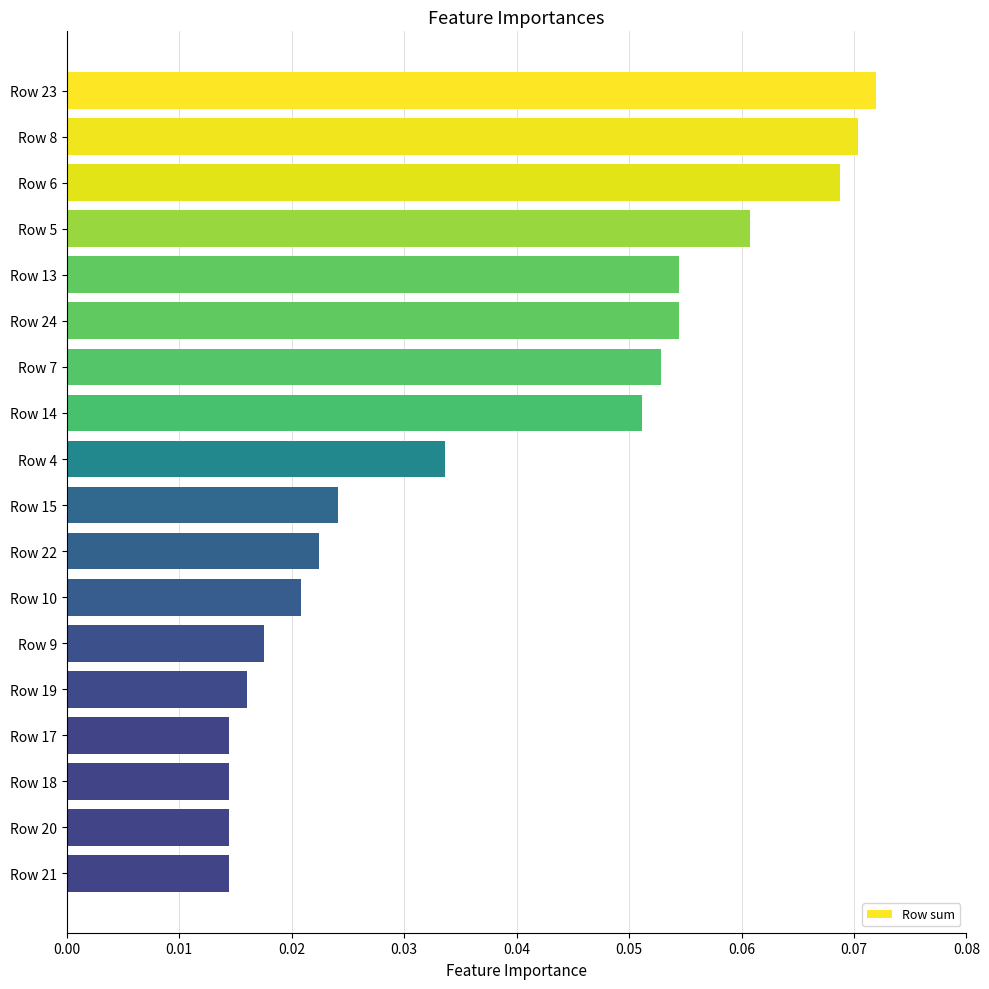

Which label corresponds to the largest value in the chart?

Row 23